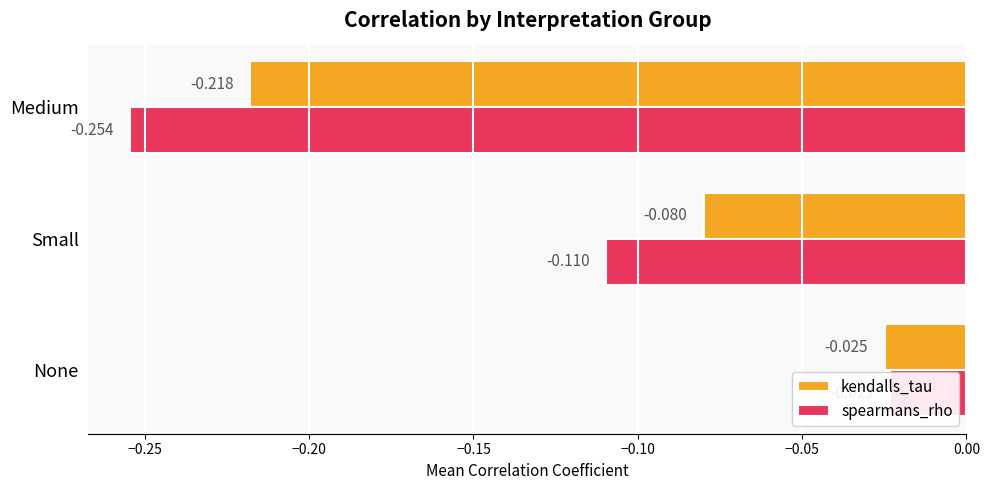

Reading right to left, transcribe all the data shown in this chart.

kendalls_tau: -0.2	-0.1	-0.0
spearmans_rho: -0.3	-0.1	-0.0